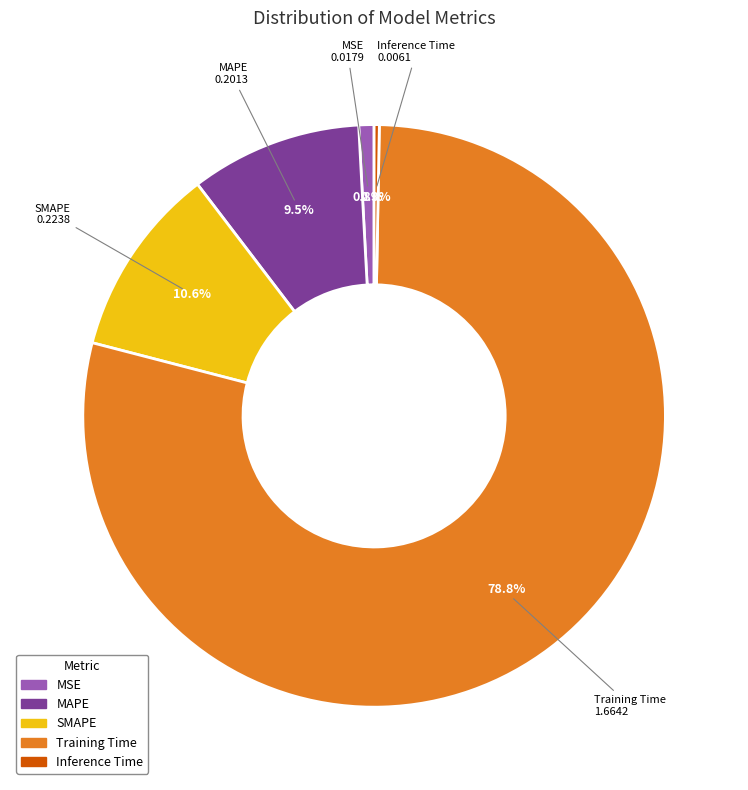

Which slice represents more than half of the pie?

Training Time